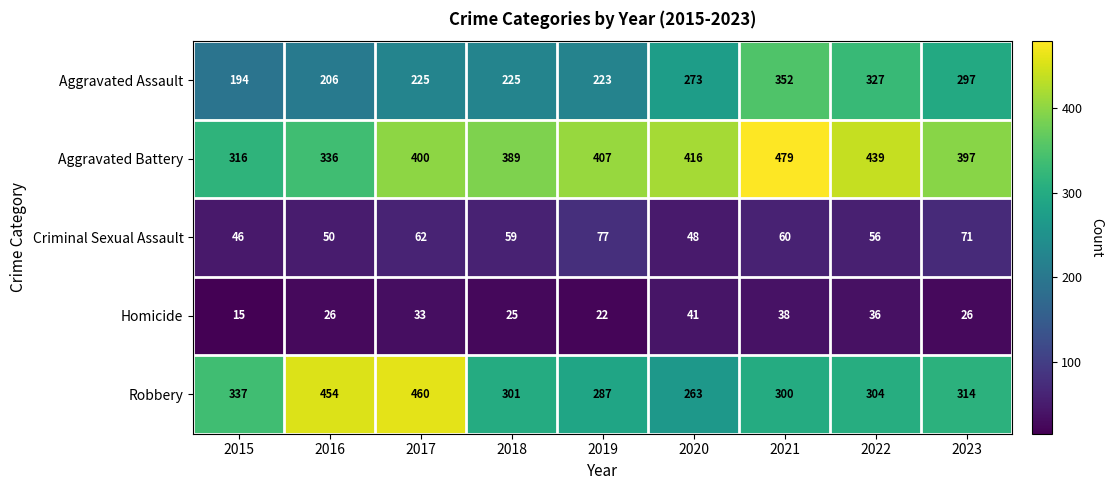

Is it true that Aggravated Assault equals 206 at 2016?

True